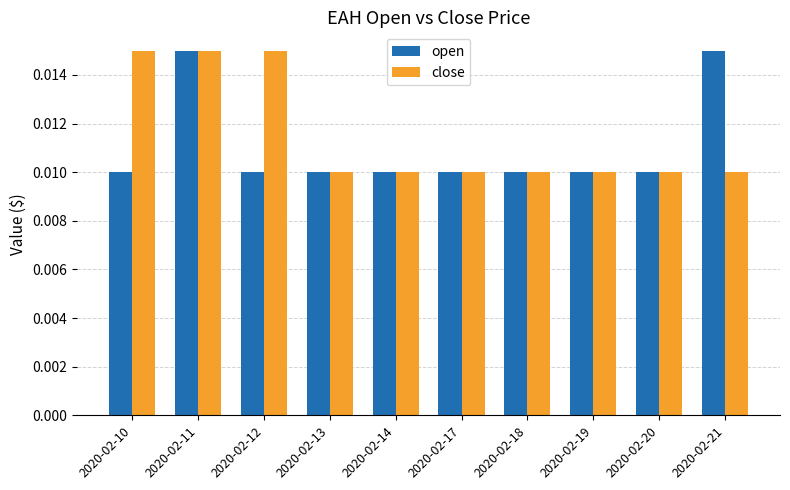

What is the sum of all open values?

0.1